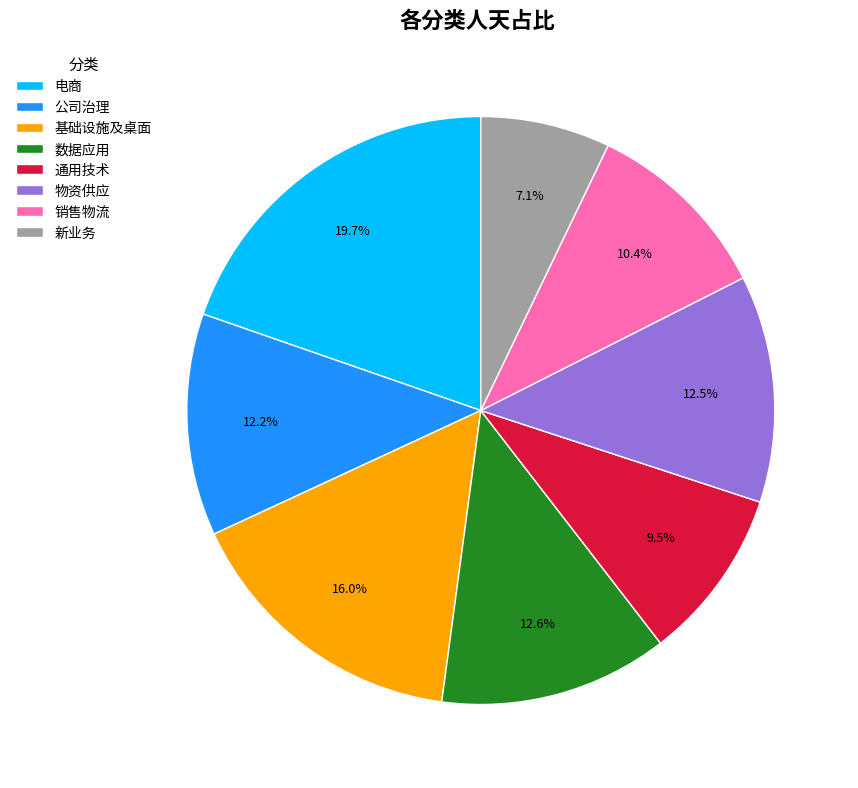

Which slice is the largest?

电商